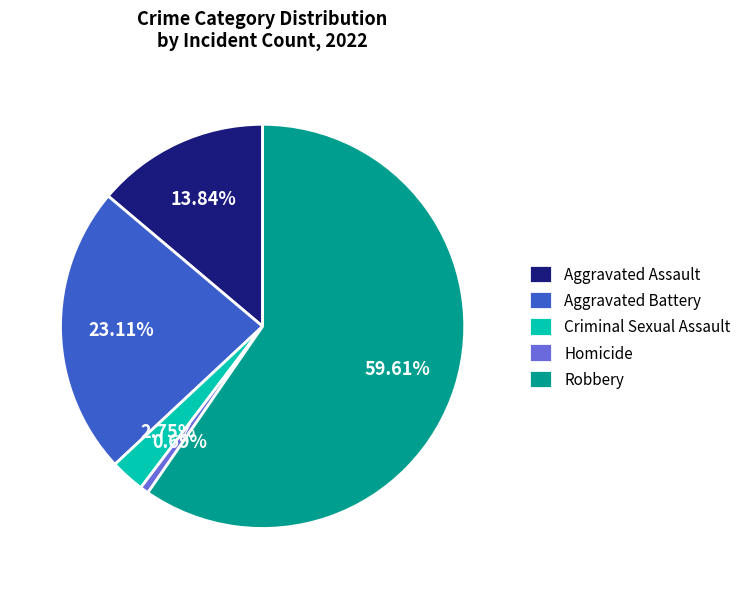

To the nearest percent, what portion does Aggravated Battery represent?

23%